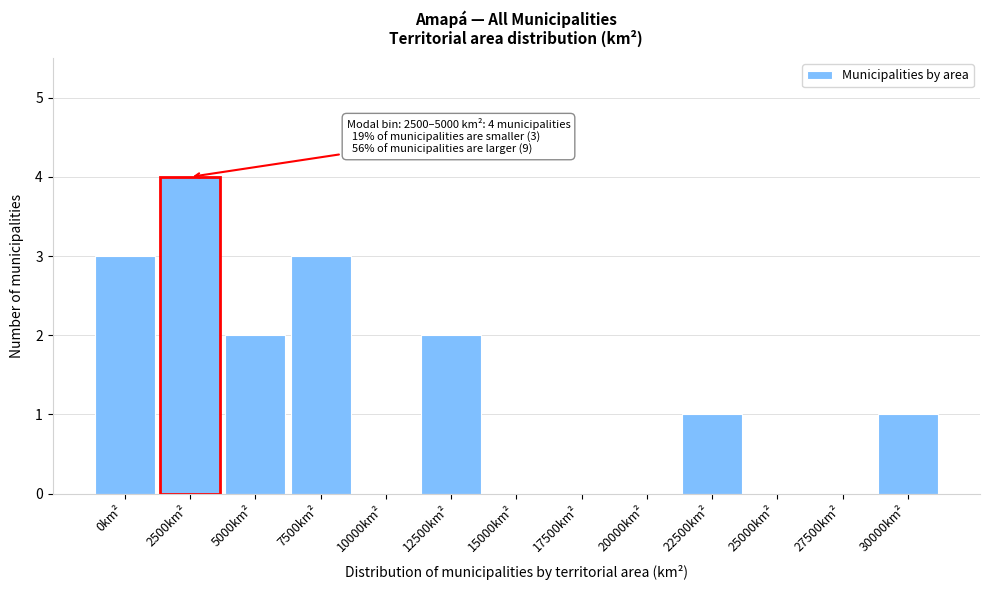

Reading left to right, what are all the values shown in this chart?

0km²=3	2500km²=4	5000km²=2	7500km²=3	10000km²=0	12500km²=2	15000km²=0	17500km²=0	20000km²=0	22500km²=1	25000km²=0	27500km²=0	30000km²=1